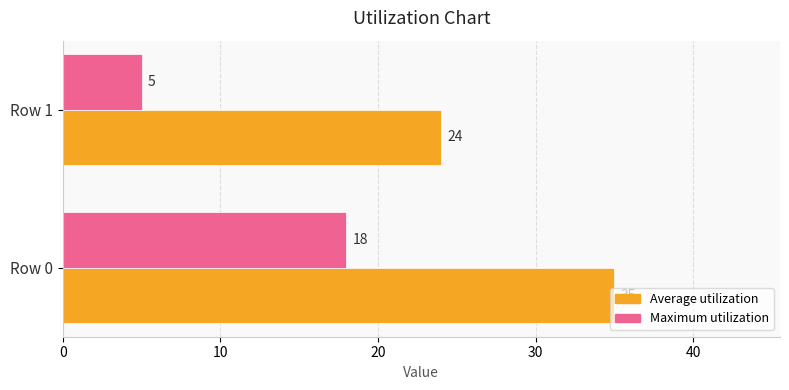

True or false: Average utilization has a value of 24 at Row 1.

True